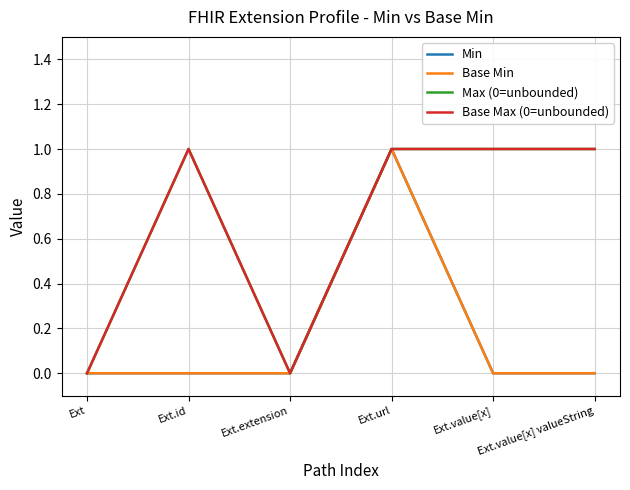

Does the chart display data point markers on the line(s)?

No